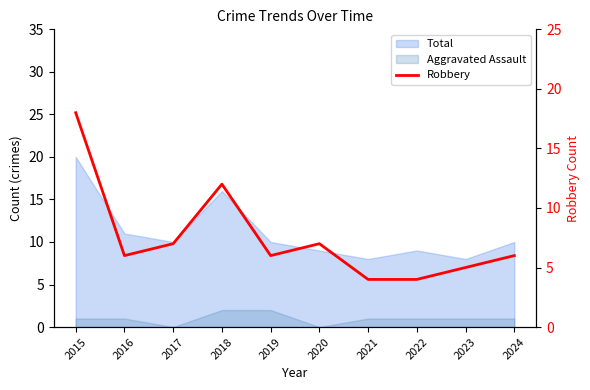

Approximately how many times larger is the value at 2023 compared to 2018?

0.4